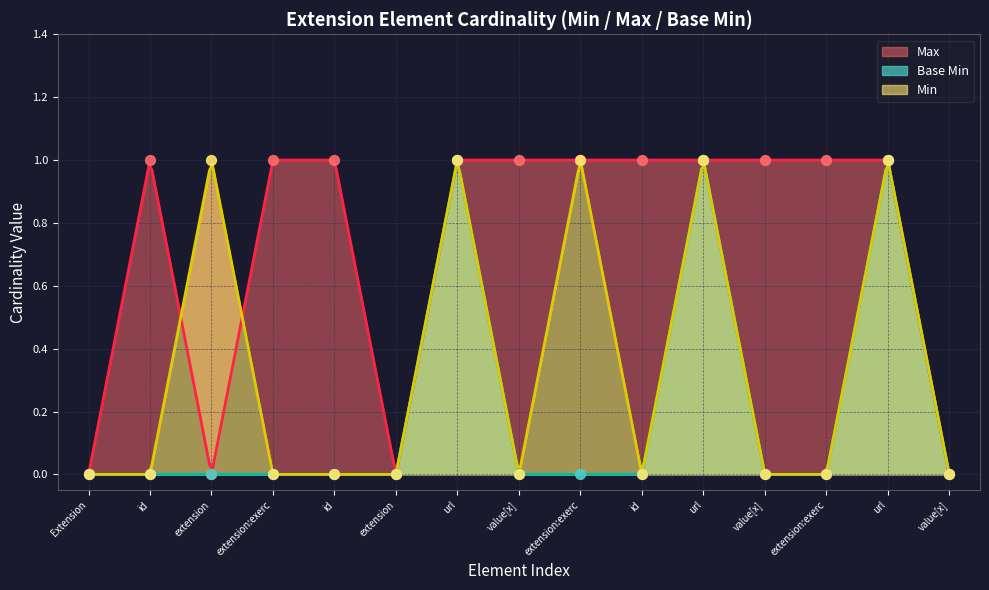

Which series contains the lowest Y value?

Base Min